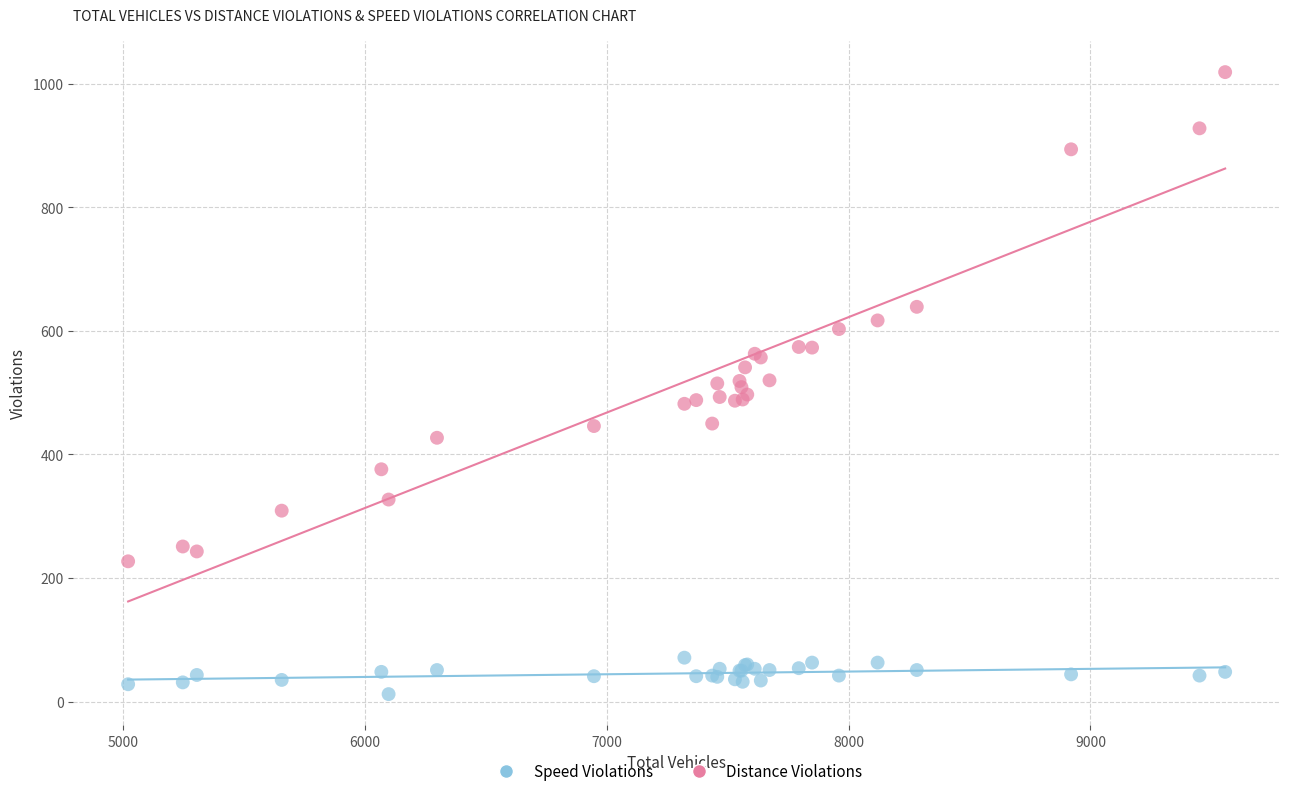

What are all the series names shown in the legend?

Speed Violations, Distance Violations